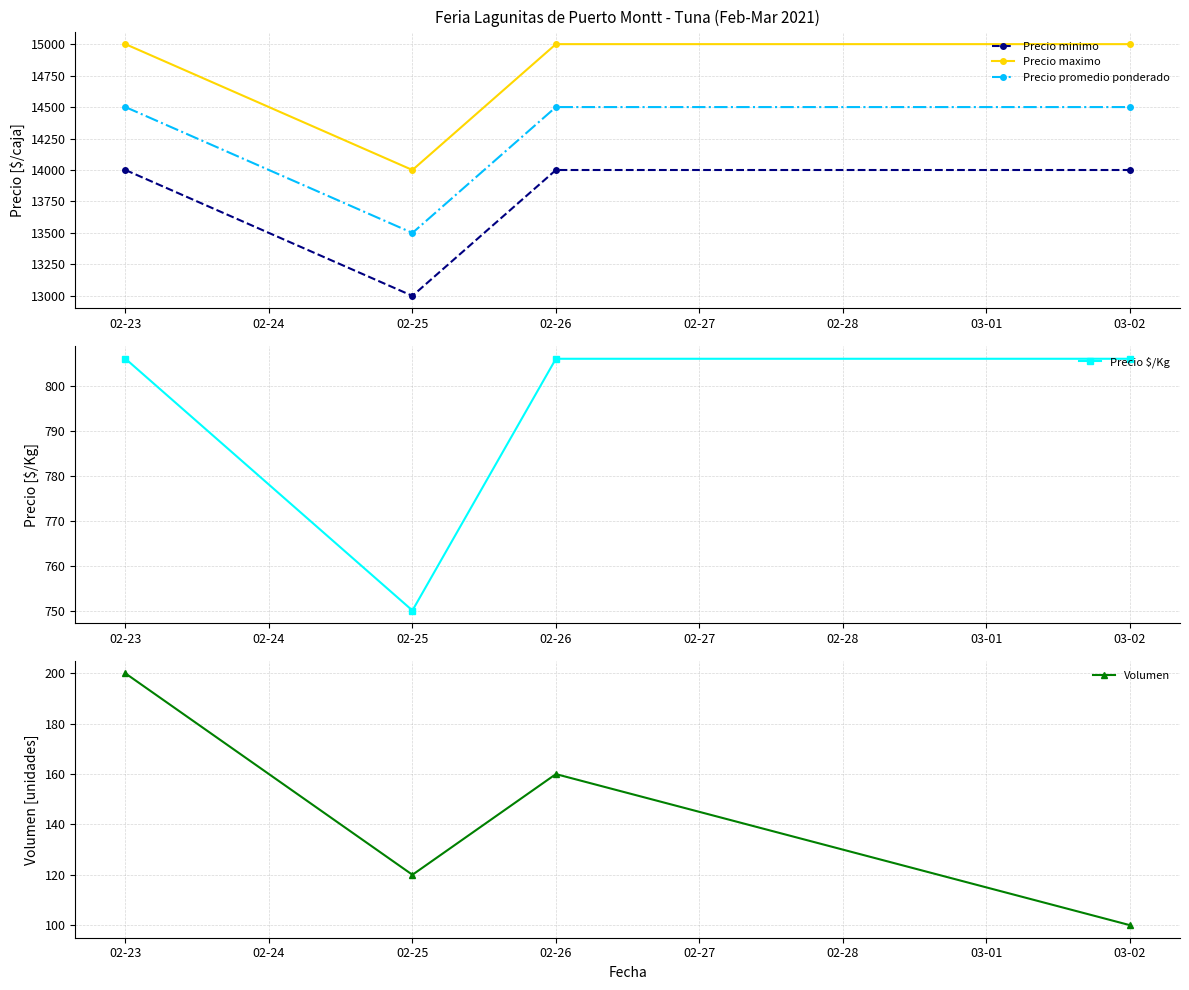

How many interior local valleys does the Volumen series have?

1